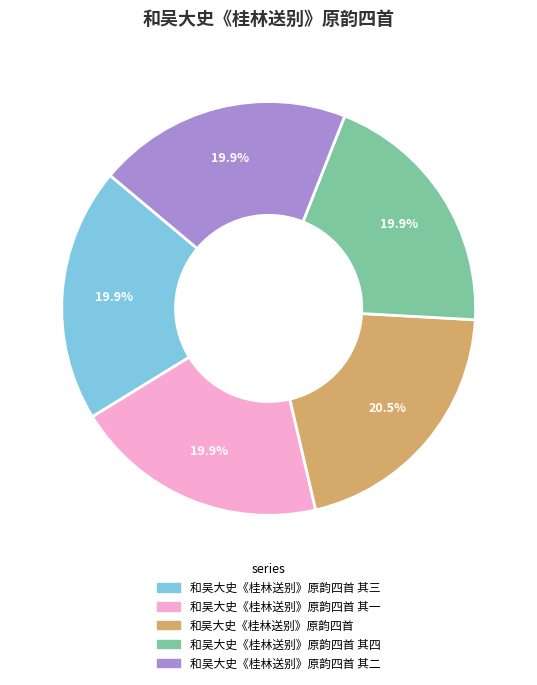

Is there a majority slice in this chart?

No